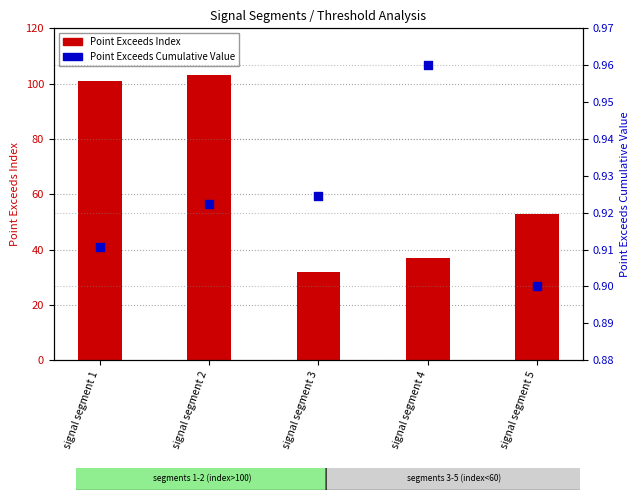

Is the value of Point_Exceeds_Index at signal segment 1 greater than the value of Point_Exceeds_Cumulative_Value at signal segment 4?

Yes